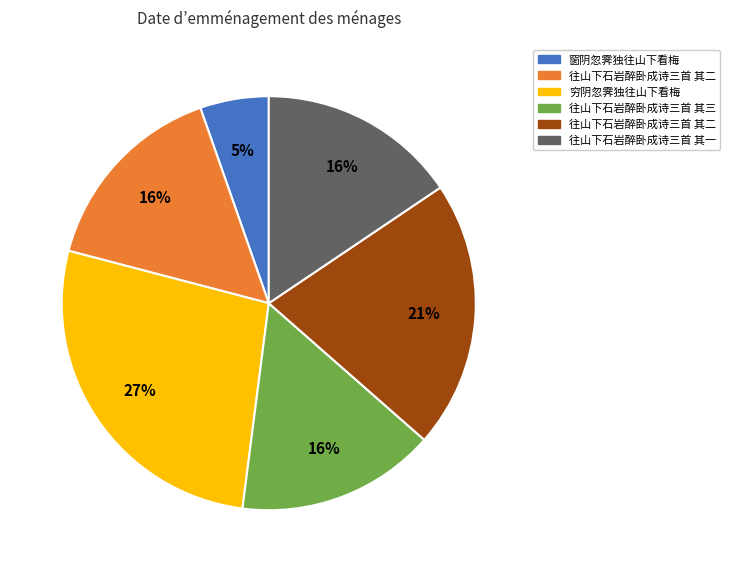

Is there any slice that represents more than half of the pie?

No